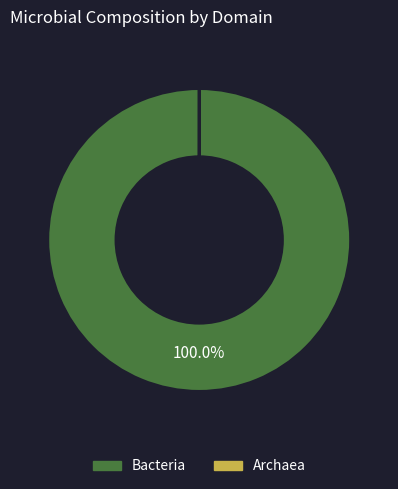

Which slice is the largest?

Bacteria